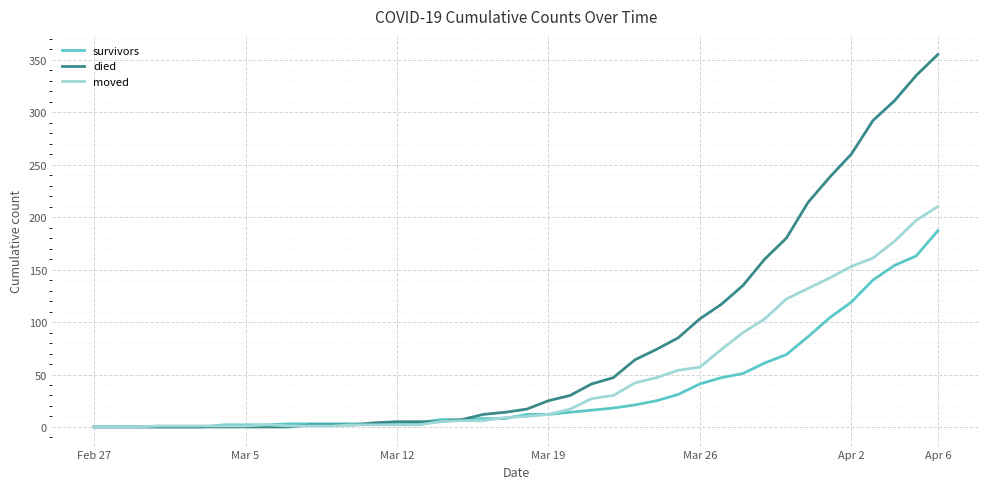

What is the greatest value displayed?

355